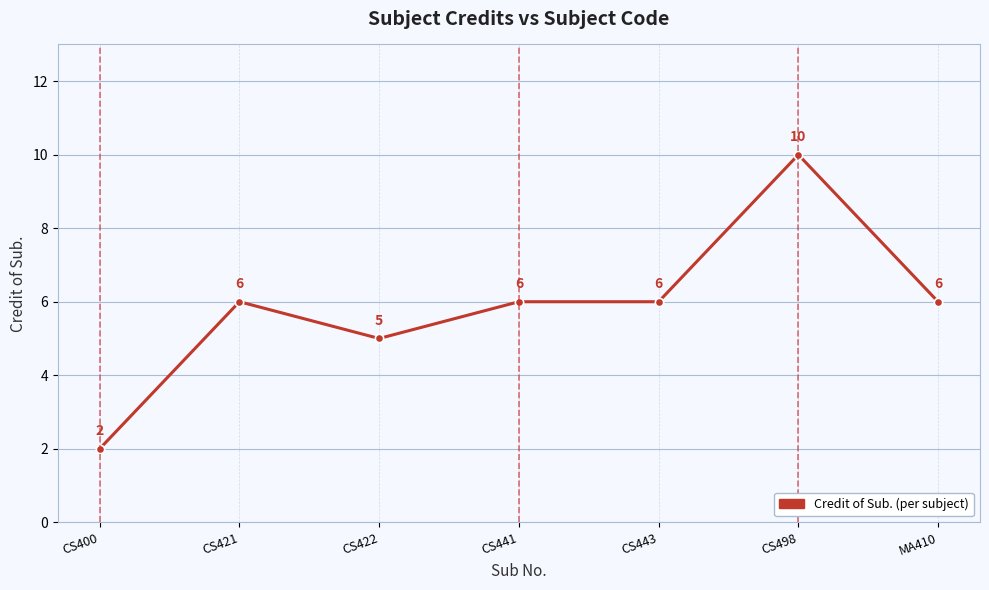

What is the approximate value at CS443?

6